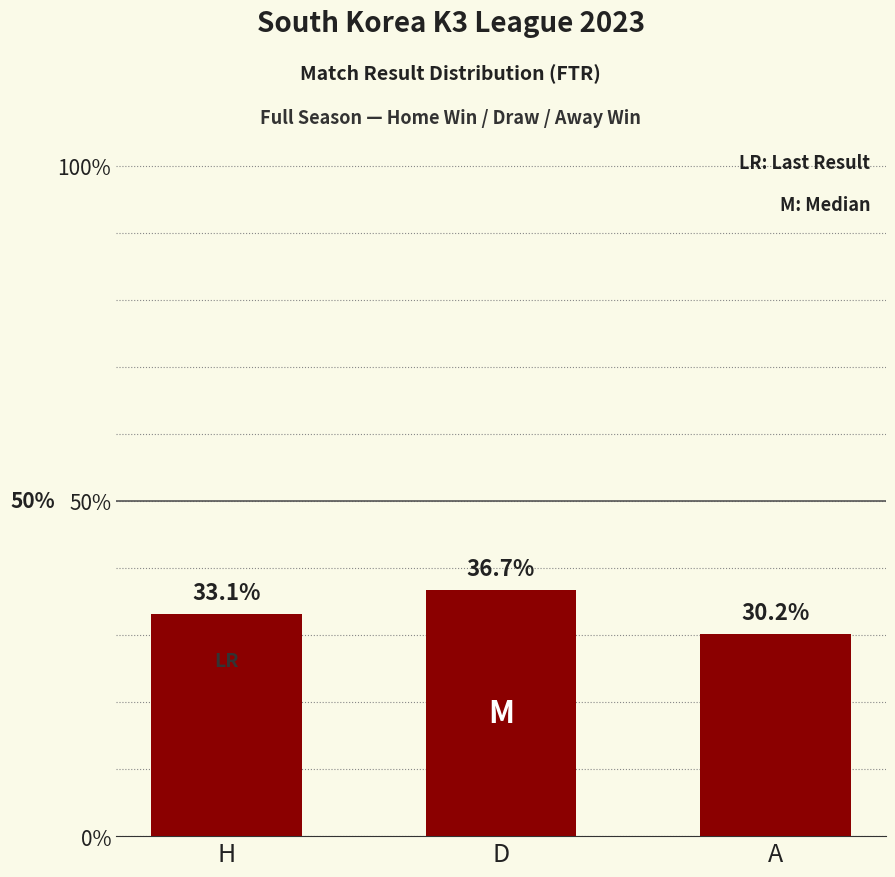

The value at A is 30.2. True or false?

True